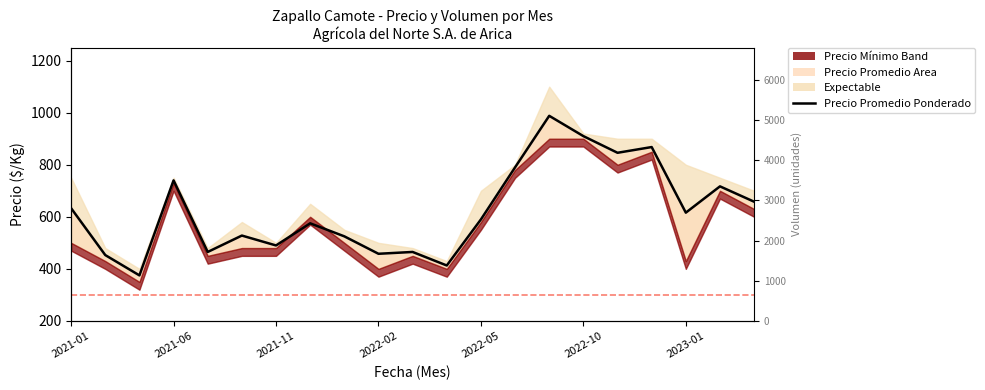

Is it true that the value at 2021-11 is 96?

False